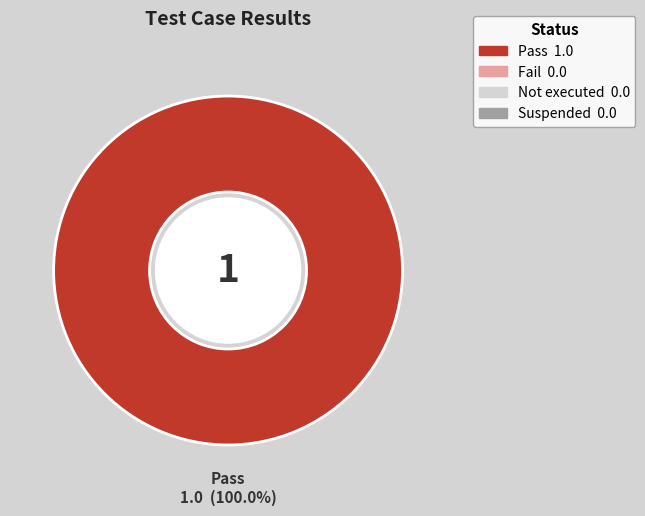

Is there a majority slice in this chart?

Yes